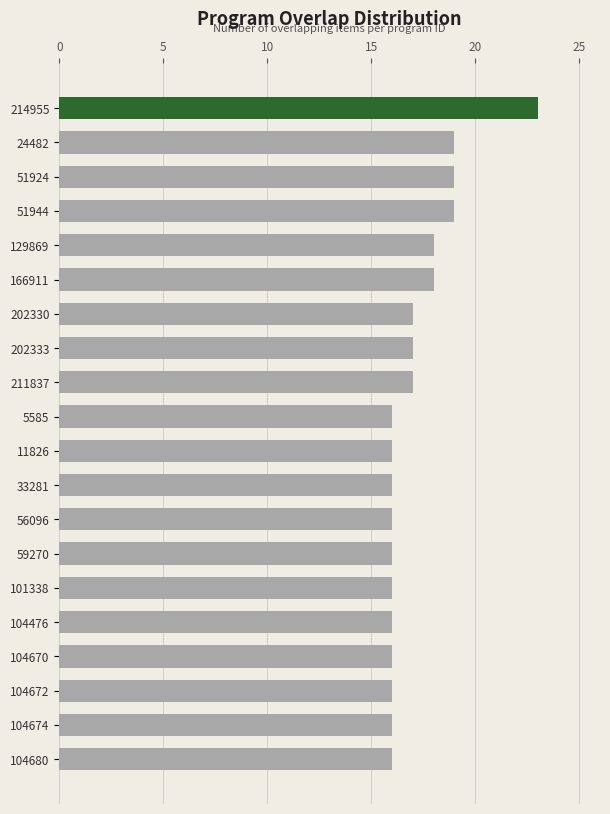

Approximately how many times larger is the value at 24482 compared to 11826?

1.2